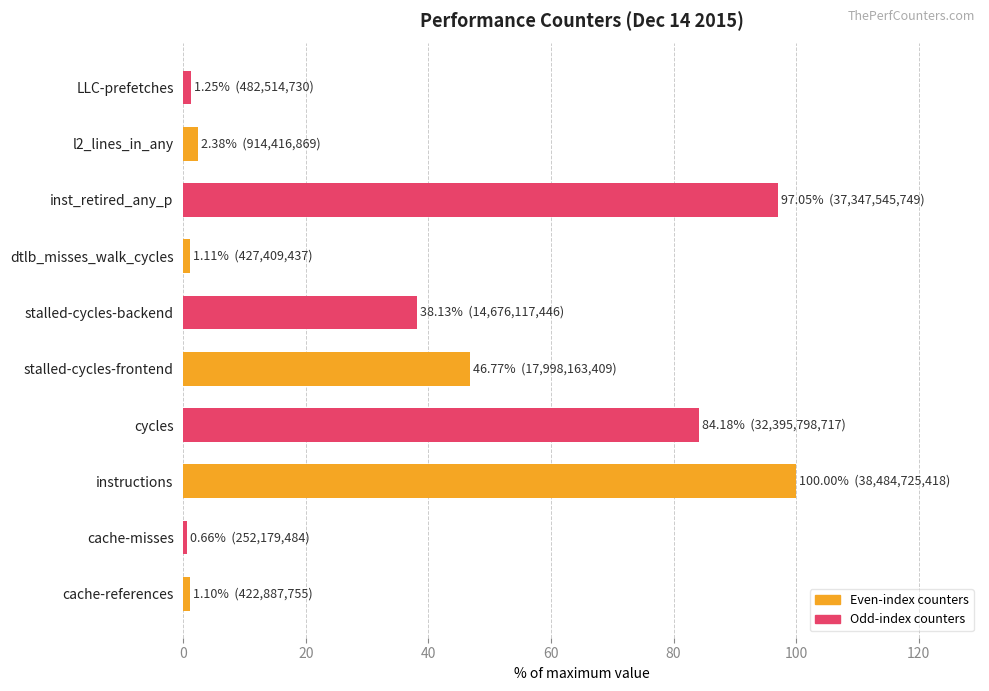

Are the bars horizontal?

Yes